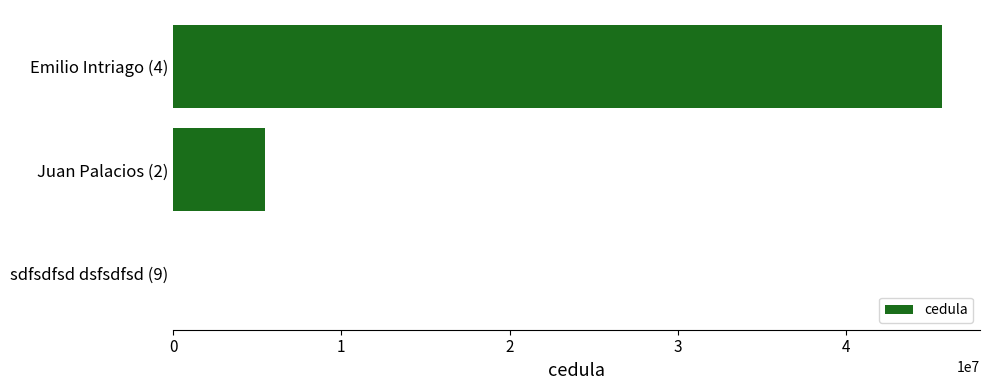

At which label is the value closest to 22844105?

Juan Palacios (2)